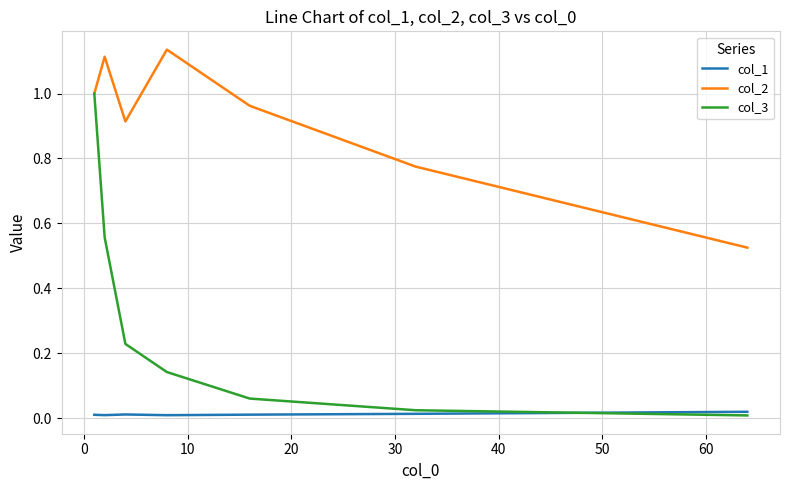

Does the chart have visible grid lines?

Yes